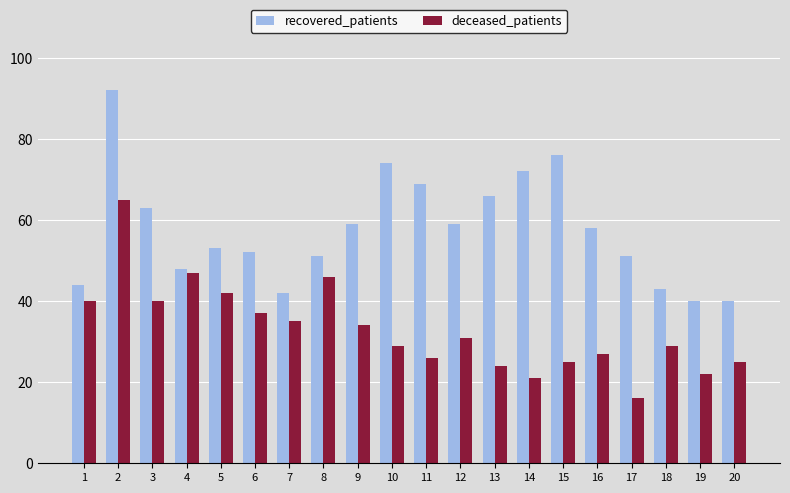

True or false: recovered_patients has a value of 52 at 15.

False